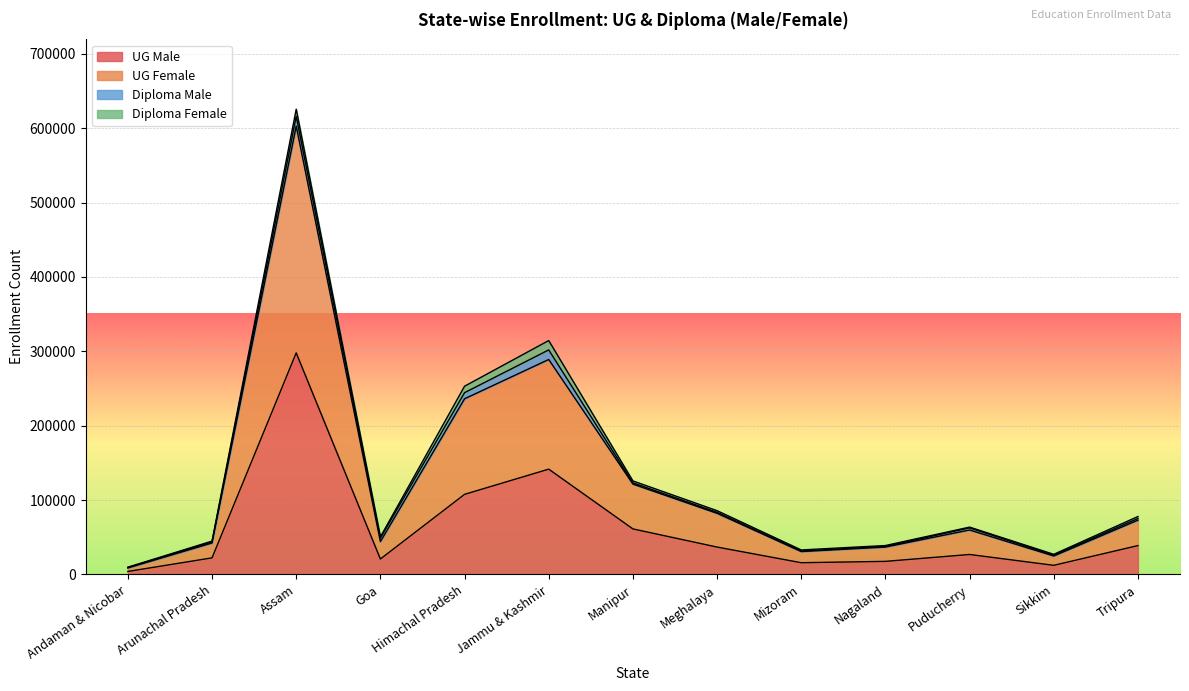

What is the highest value of the UG Male series?

297876